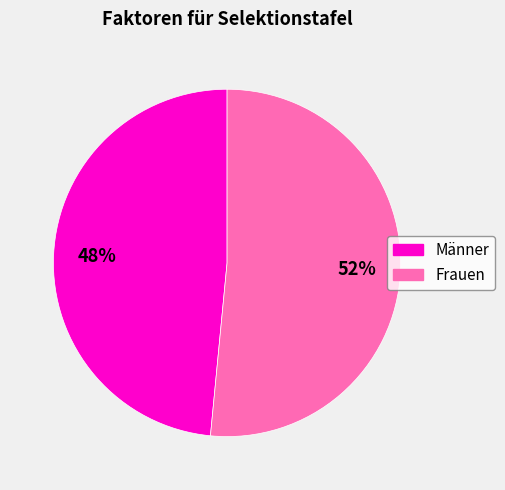

How many segments does this pie chart have?

2